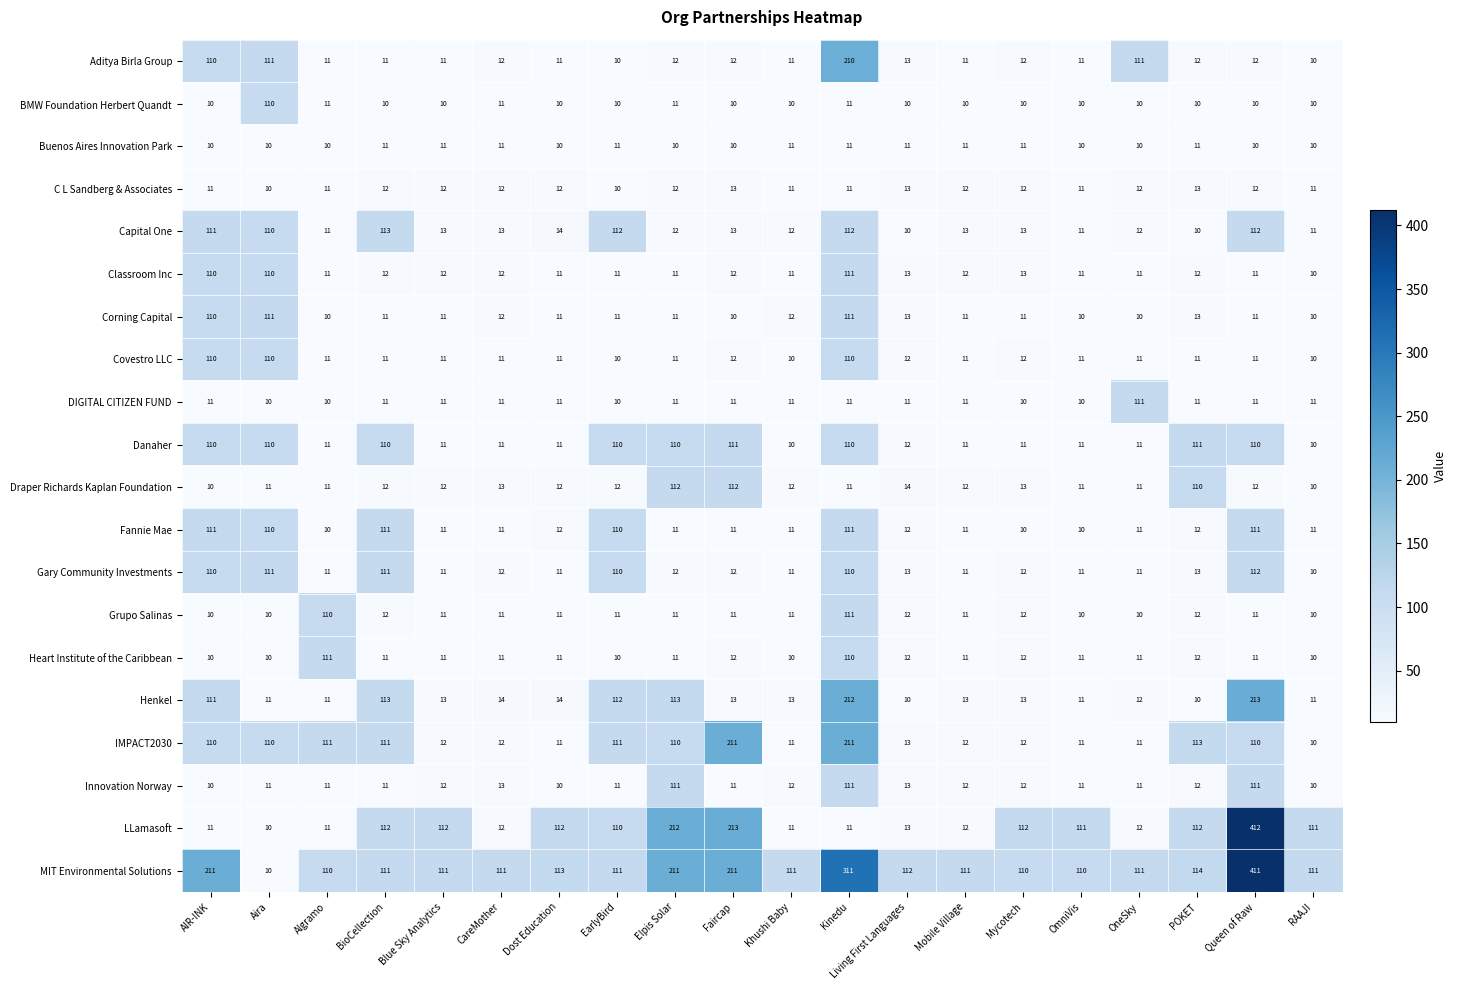

What is the greatest value displayed?

412